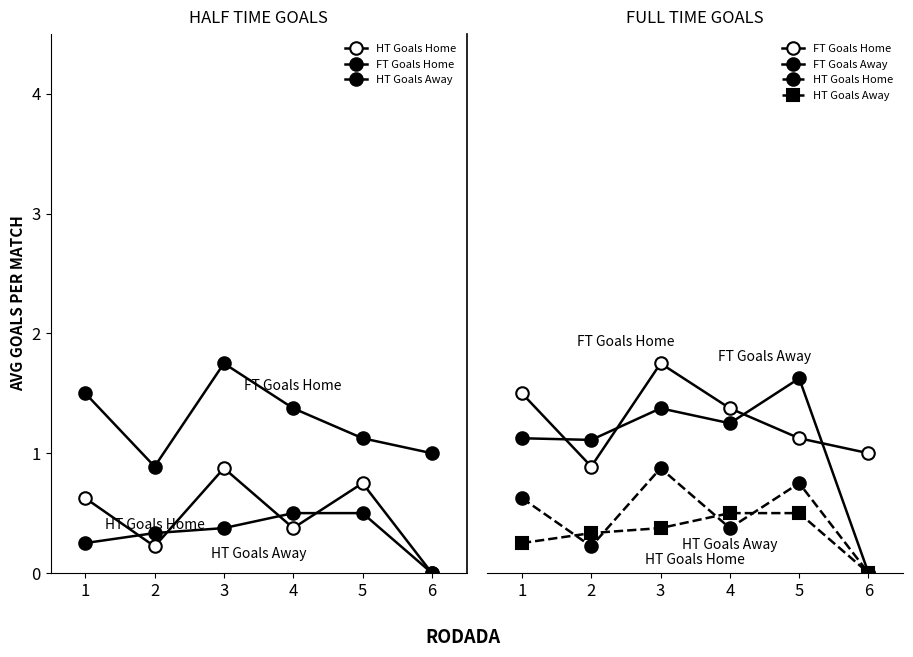

What are all the series names shown in the legend?

HT Goals Home, FT Goals Home, HT Goals Away, FT Goals Away